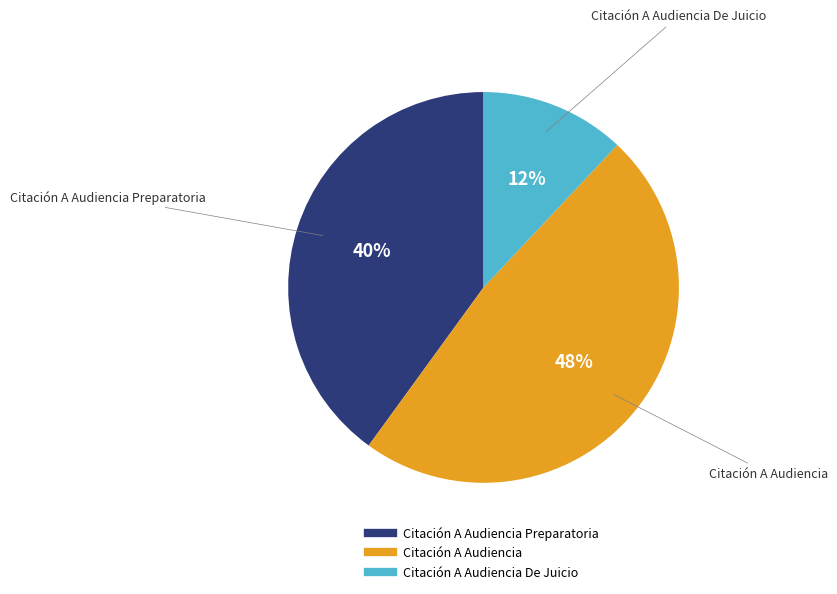

Is there any slice that represents more than half of the pie?

No